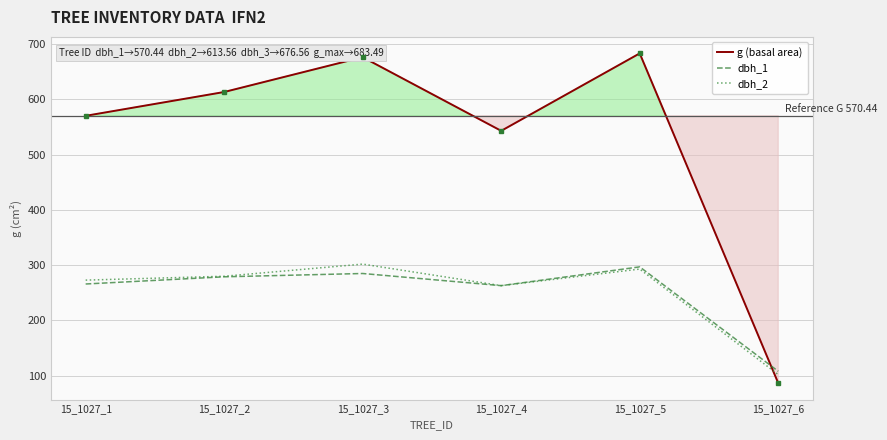

What is the highest value of the dbh_2 series?

302.0